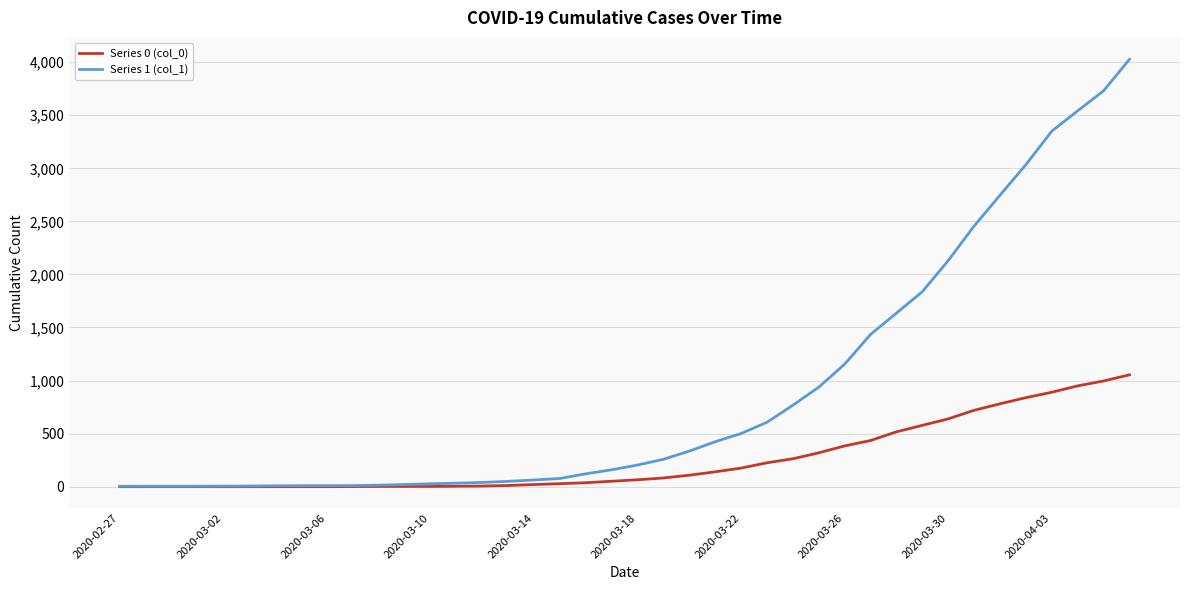

Which series has the largest total across all categories?

Series 1 (col_1)